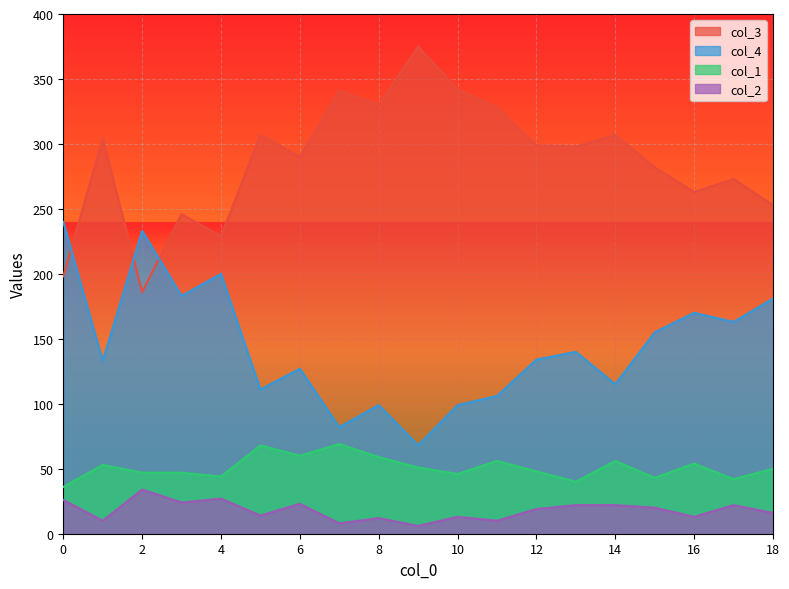

True or false: col_3 and col_2 cross at least once.

False